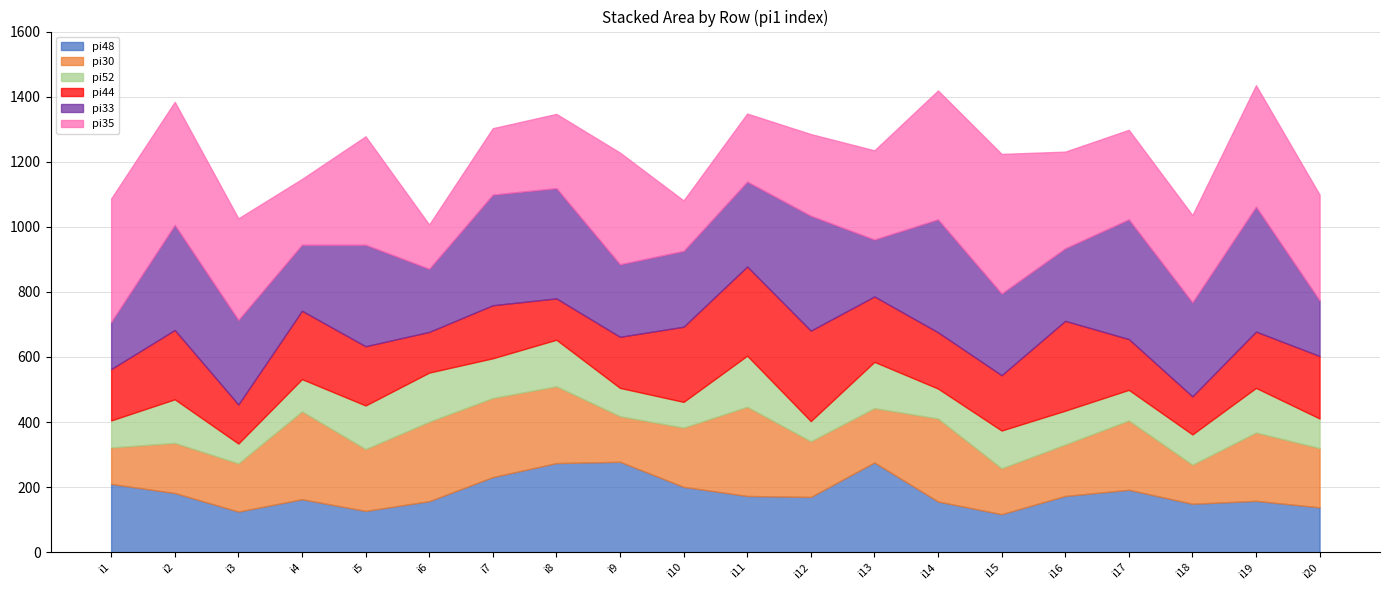

Between i11 and i9, which is larger?

i9